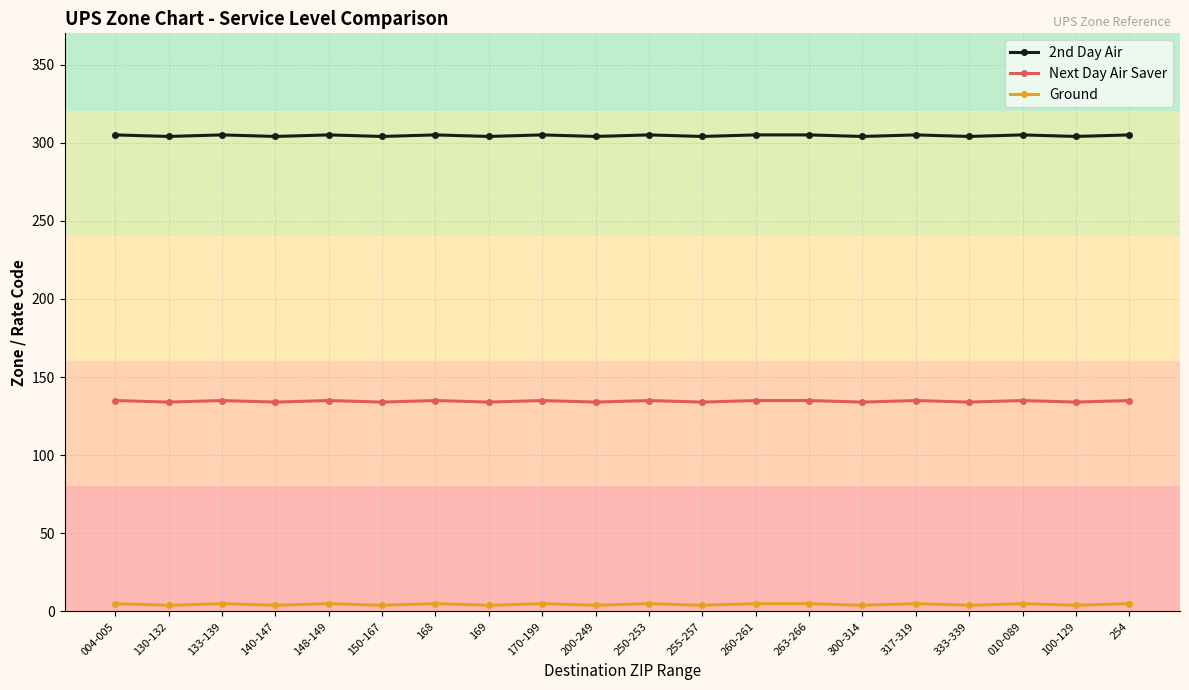

True or false: 2nd Day Air and Next Day Air Saver cross at least once.

False